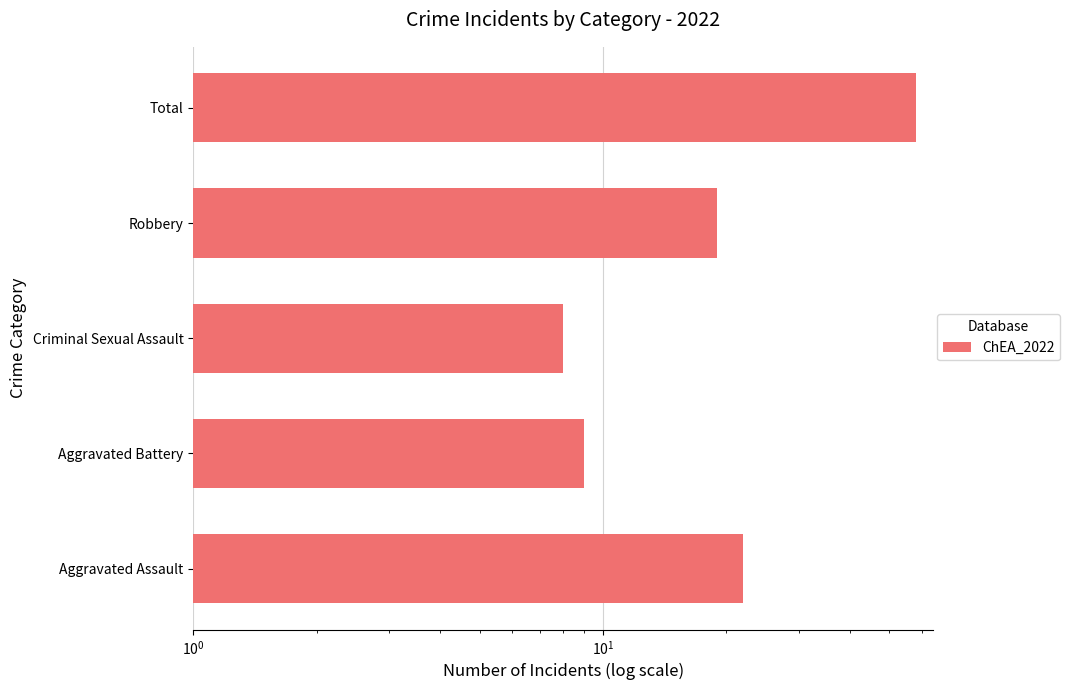

The value at Aggravated Assault is 40. True or false?

False